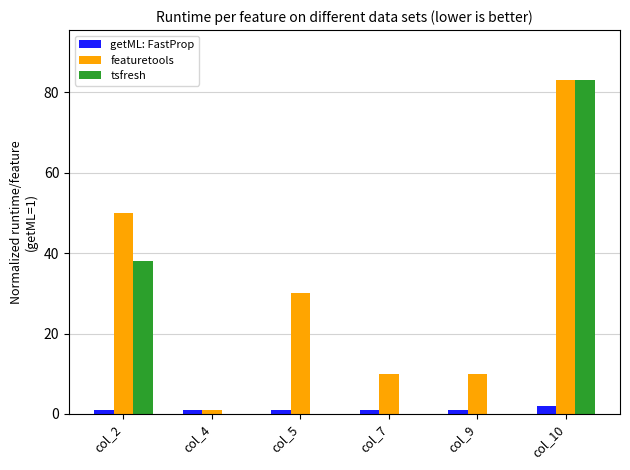

Reading left to right, list all the values displayed in this chart.

getML: FastProp: 1	1	1	1	1	2
featuretools: 50	1	30	10	10	83
tsfresh: 38	0	0	0	0	83